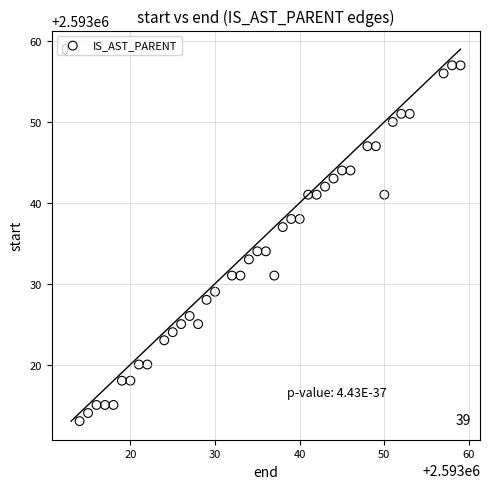

What is the range of Y values (max minus min)?

44